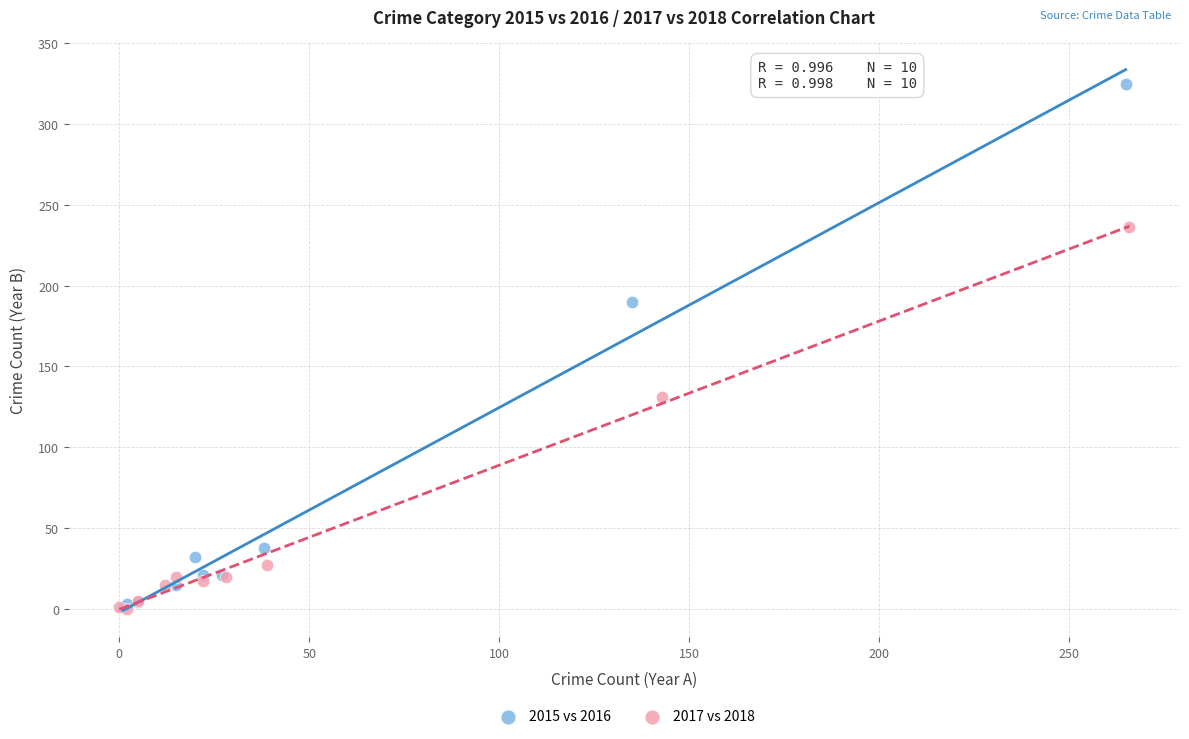

Which series has the largest Y range (max minus min)?

2015 vs 2016